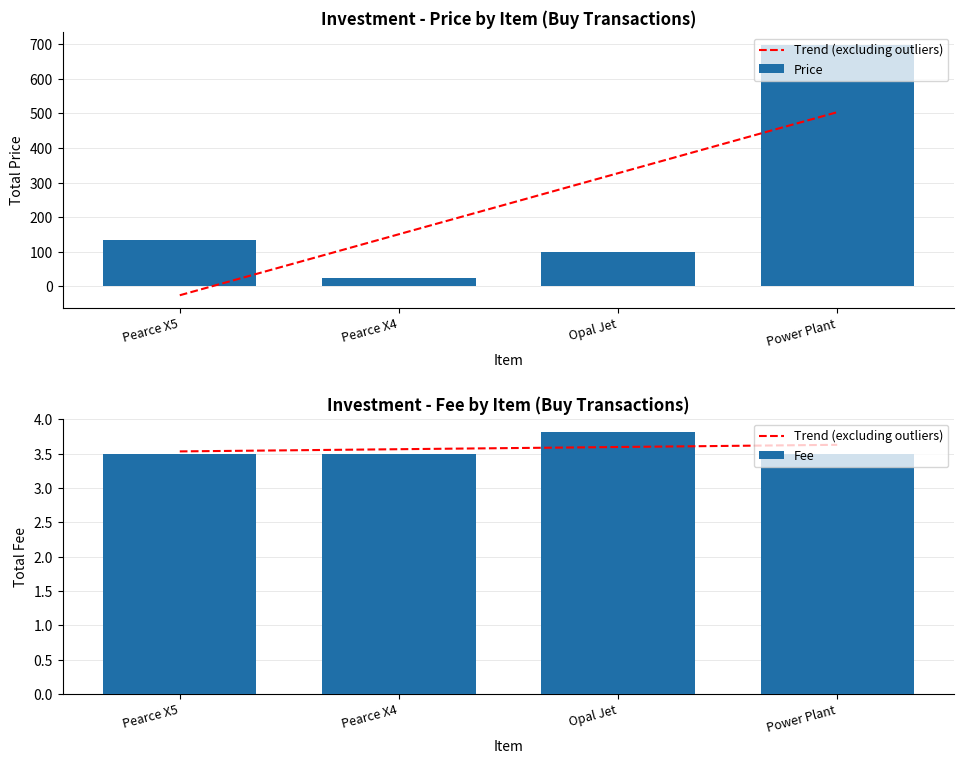

The value of Trend (excluding outliers) at Power Plant is 3.6. True or false?

True